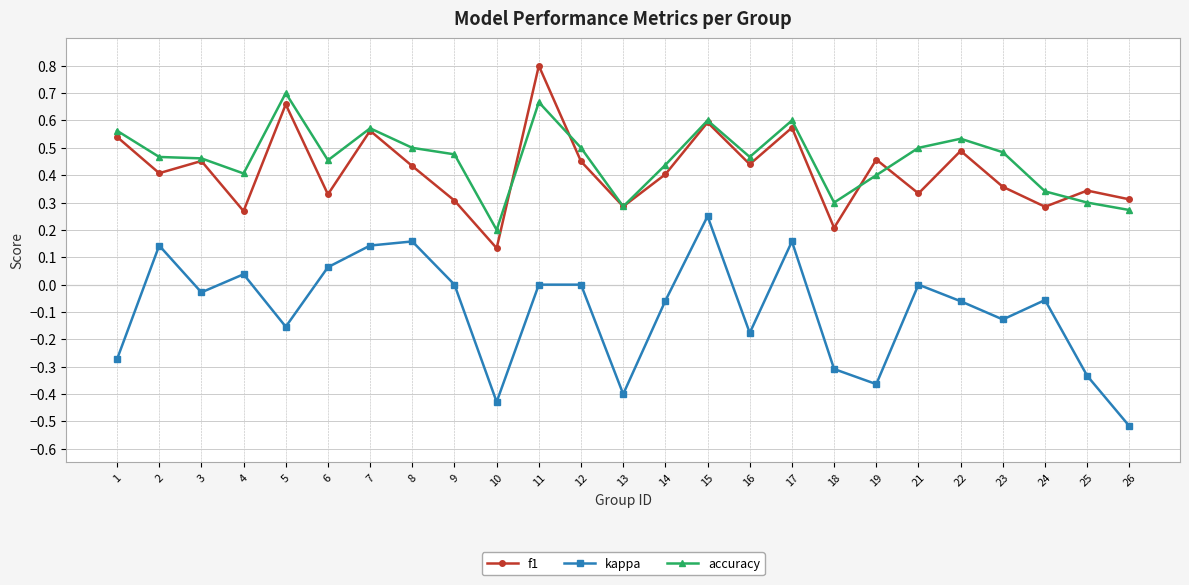

True or false: kappa and f1 intersect in this chart.

False